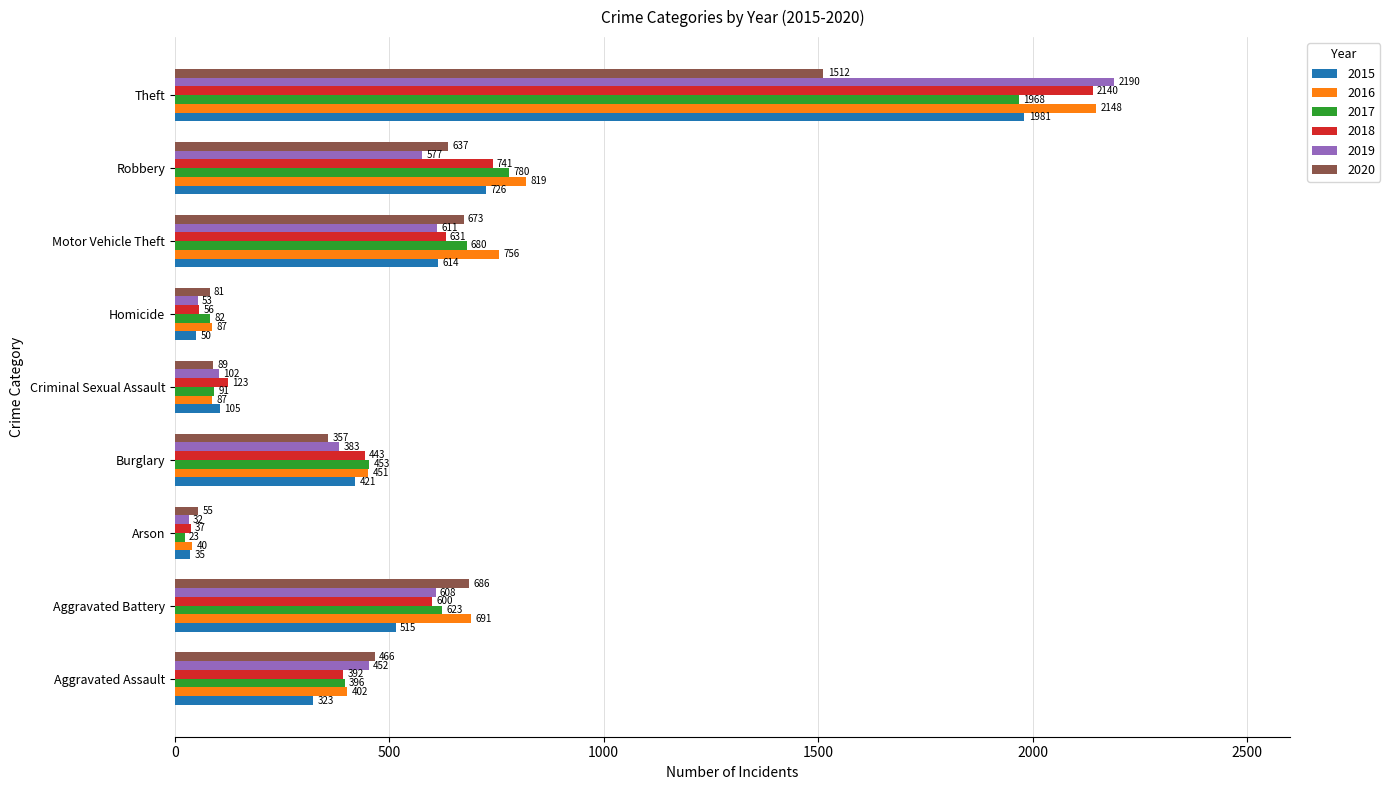

The 2016 series shows 756 at Motor Vehicle Theft. True or false?

True